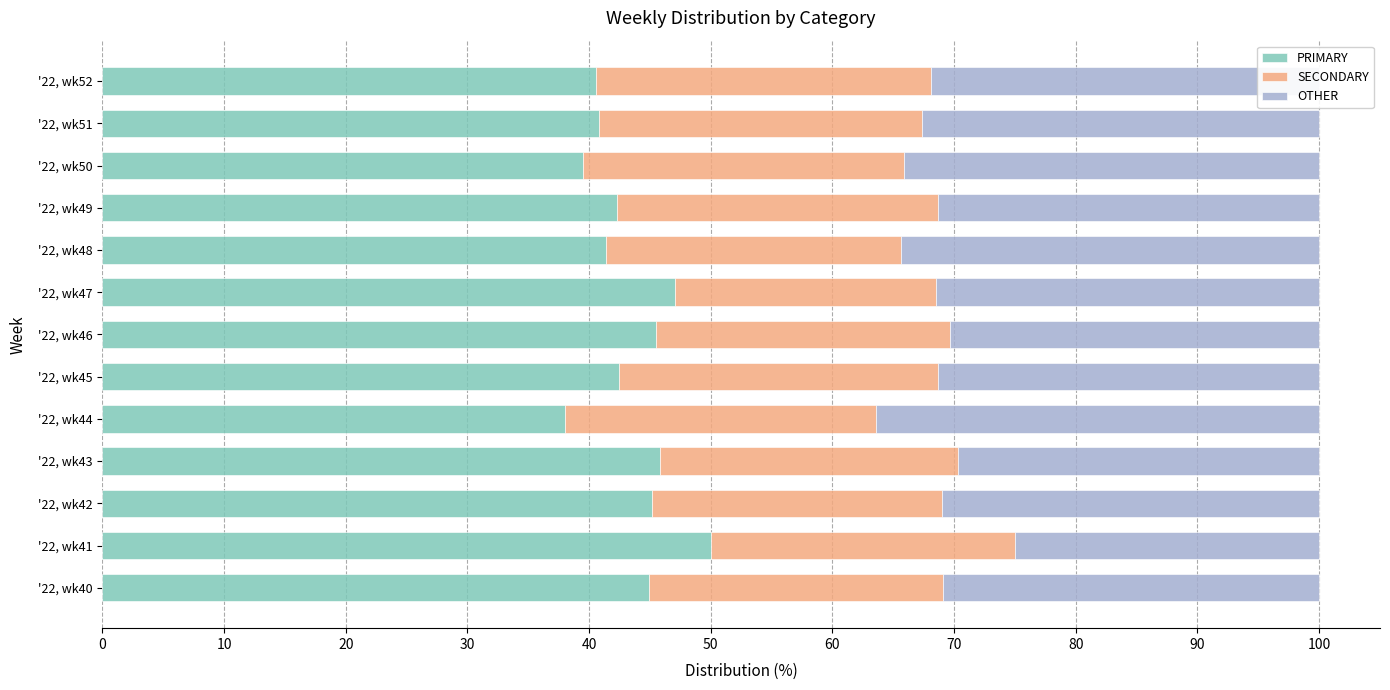

What is the total value across all series at '22, wk44?

100.0